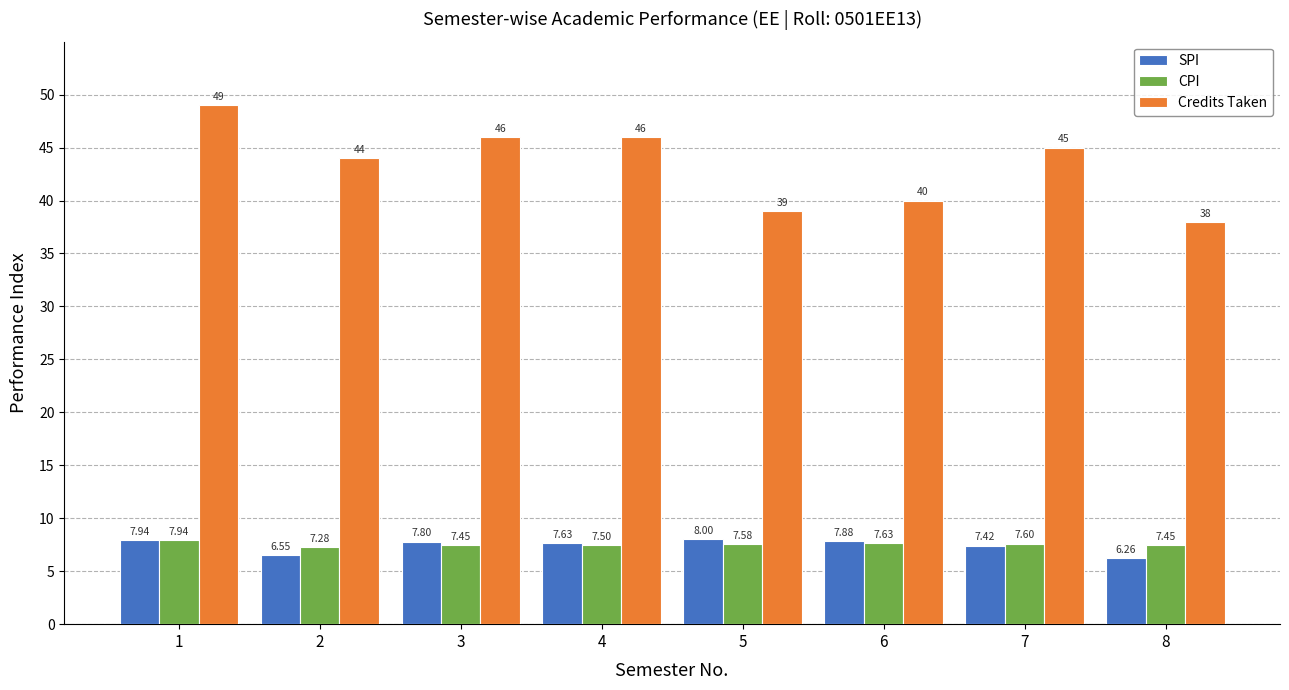

List the series in order of their peak value, highest first.

Credits Taken, SPI, CPI